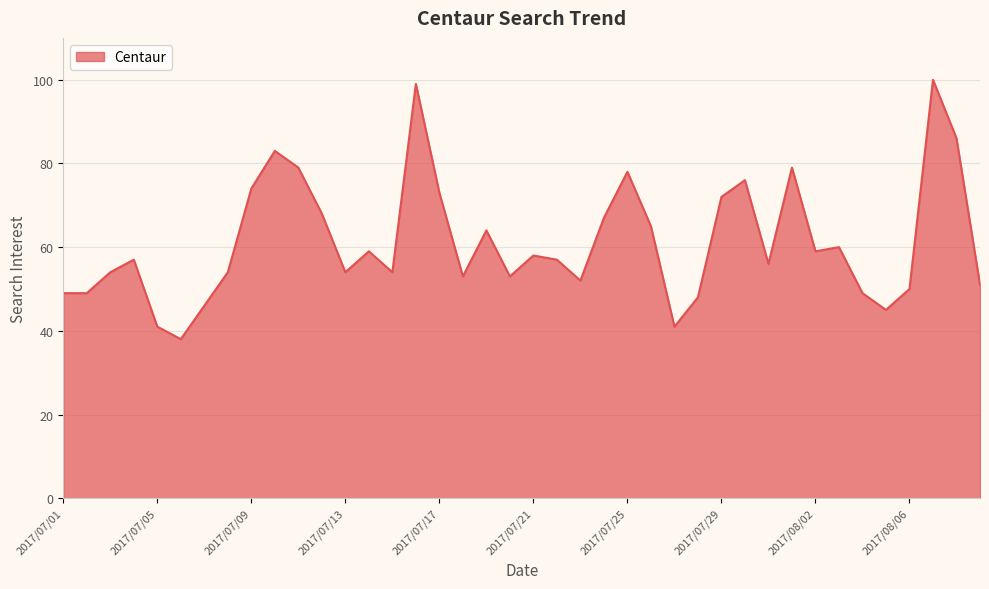

What is the maximum value shown in the chart?

100